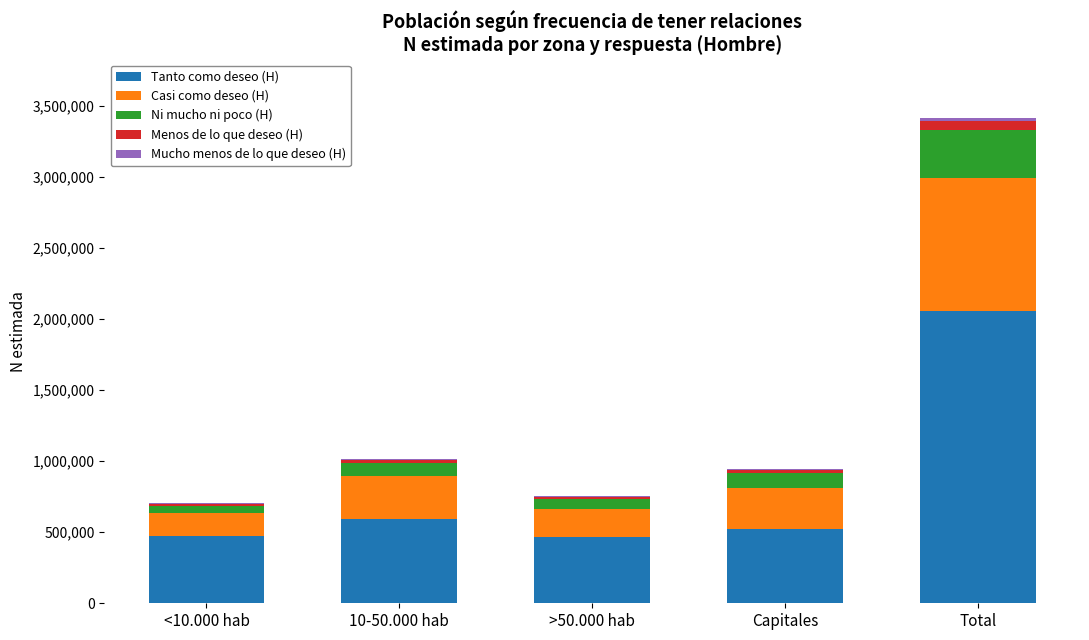

At which category is the sum across all series the highest?

Total